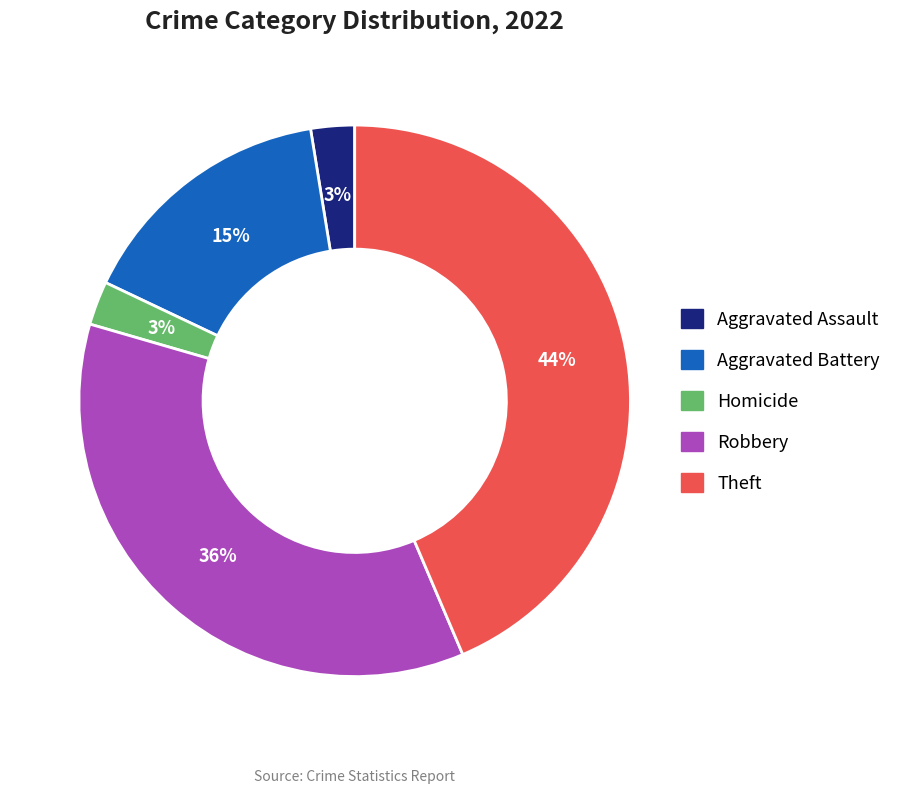

Count the number of slices in the pie.

5